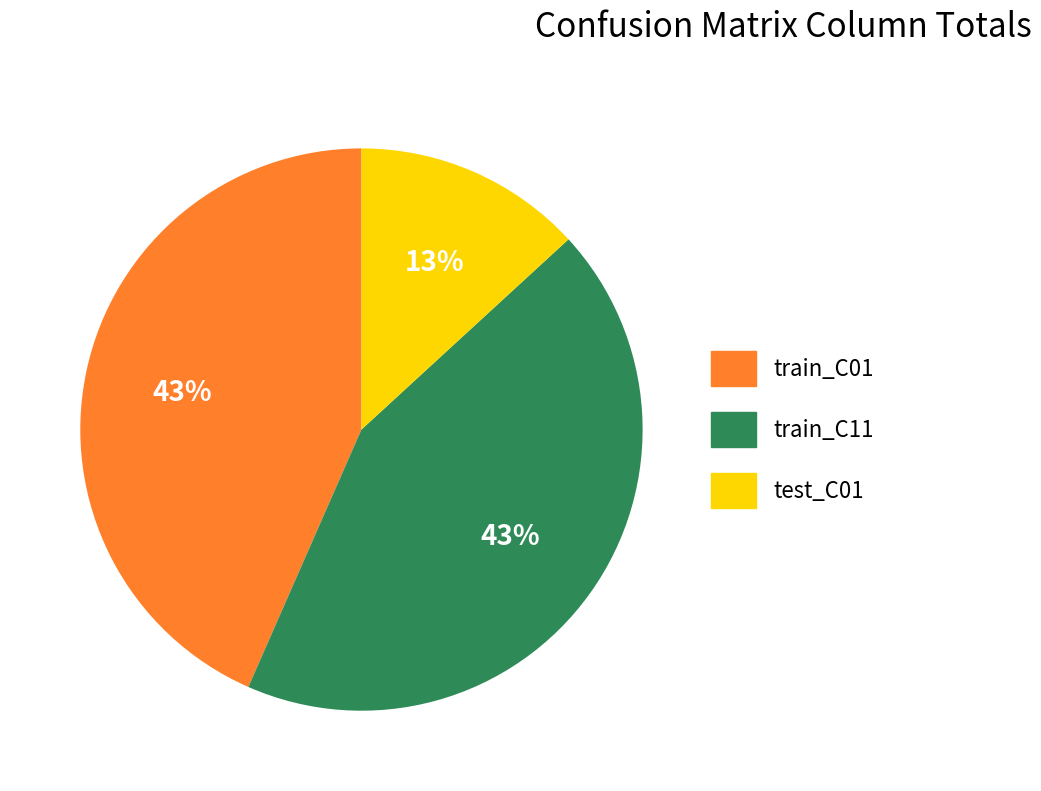

Is the sum of train_C11 and test_C01 greater than half?

Yes